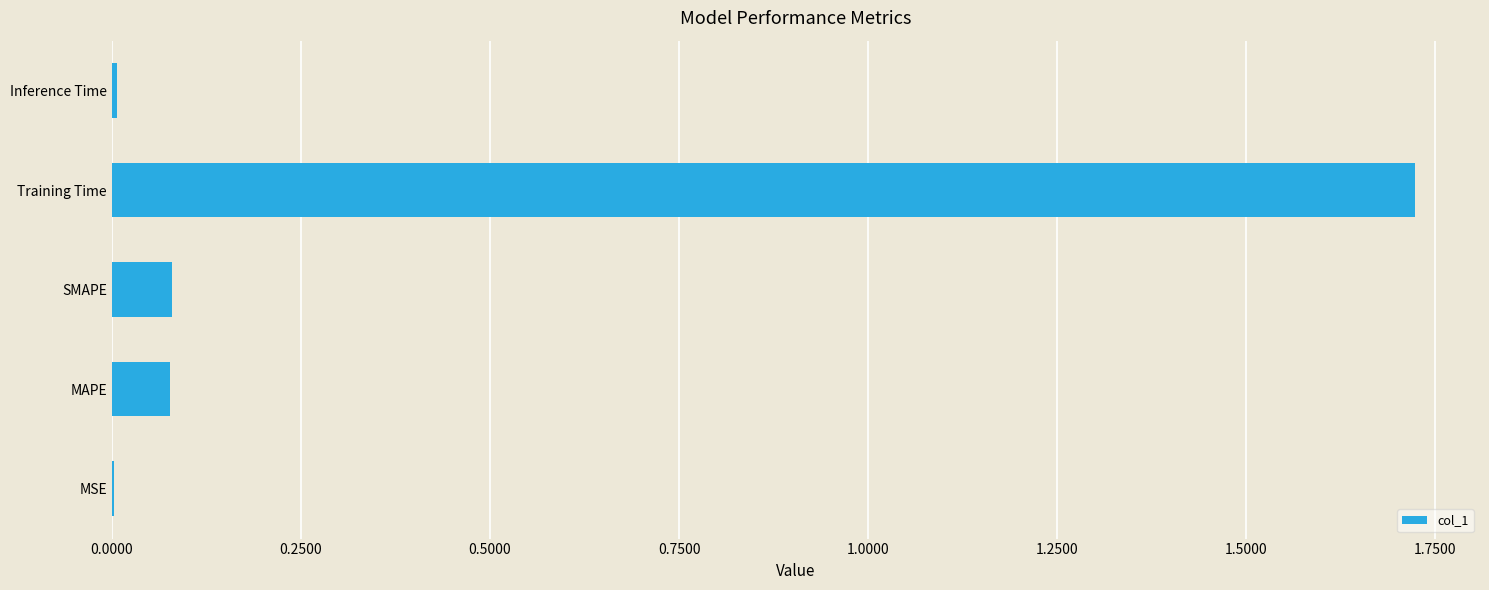

Which label corresponds to the largest value in the chart?

Training Time